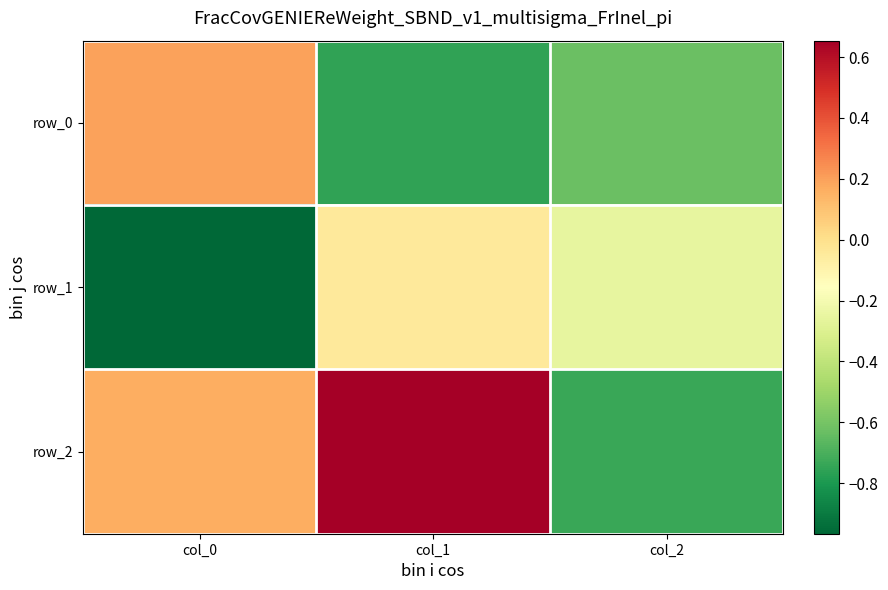

List the series in order of their peak value, highest first.

row_2, row_0, row_1